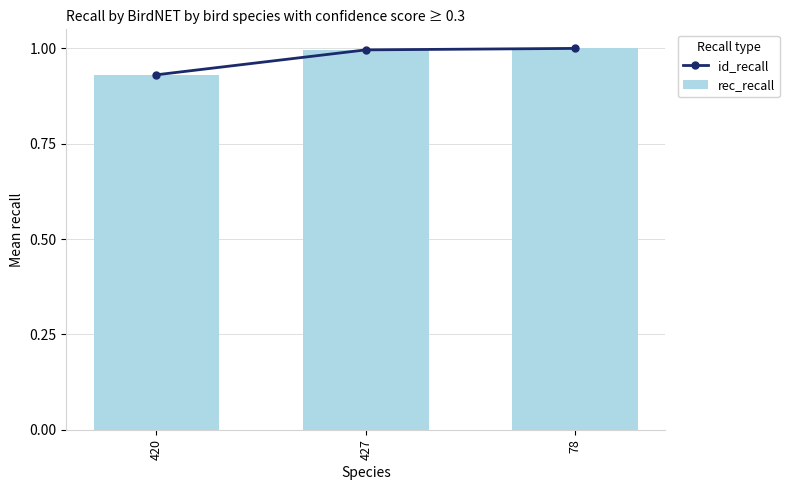

Are the bars grouped side by side (vs. stacked)?

Yes